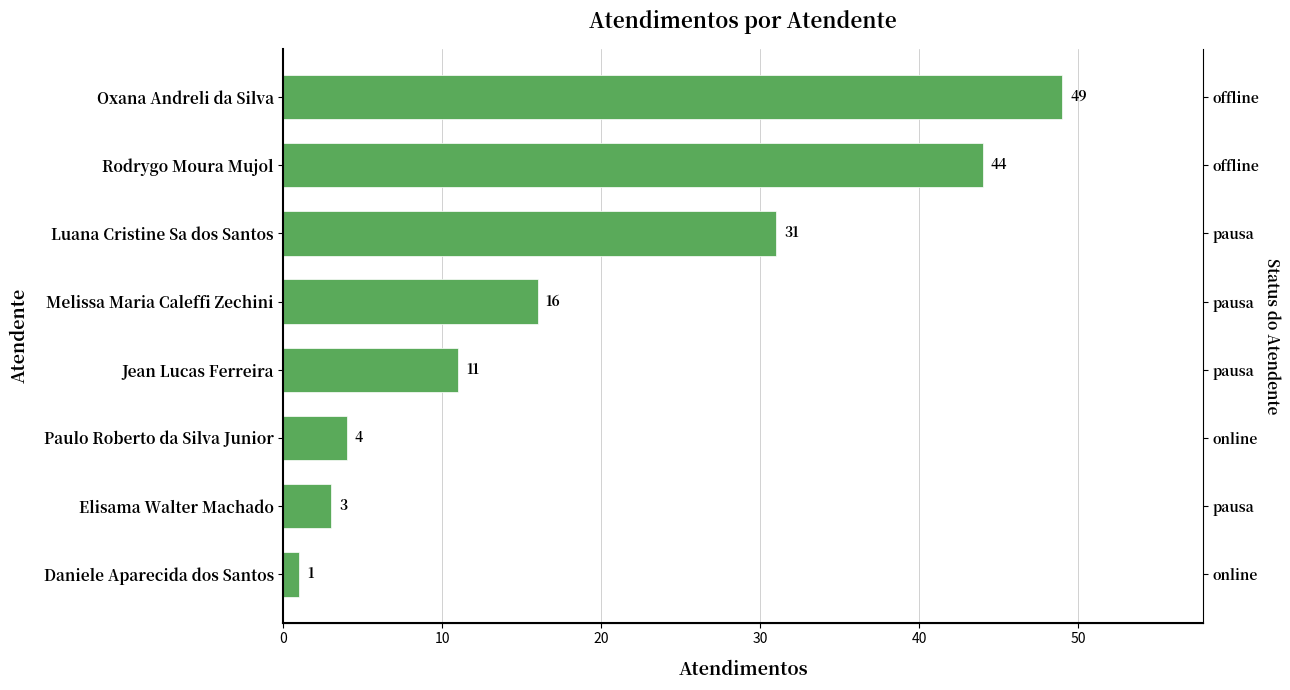

How many bars are there in total?

8